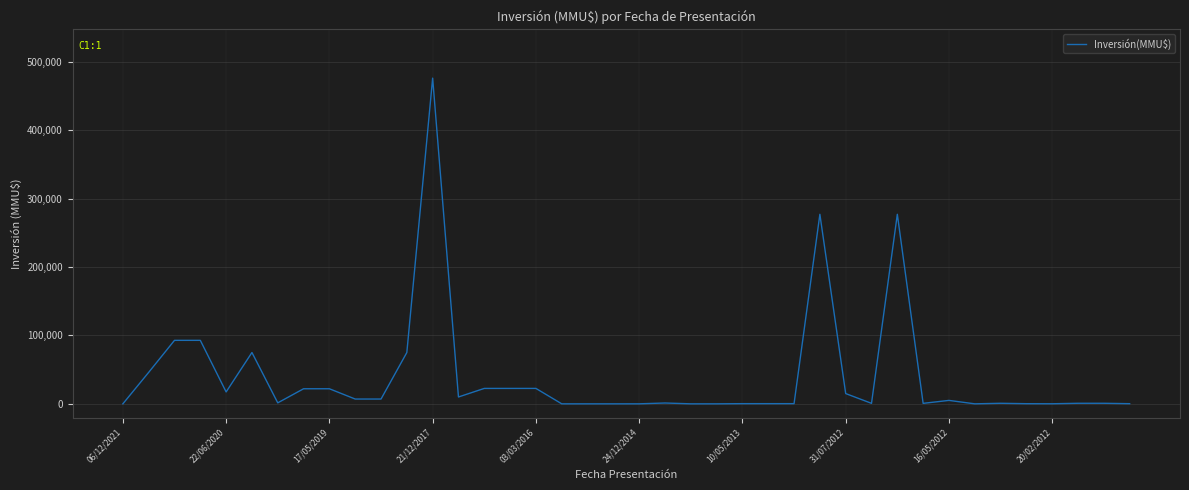

What is the difference between the maximum and minimum values?

476000